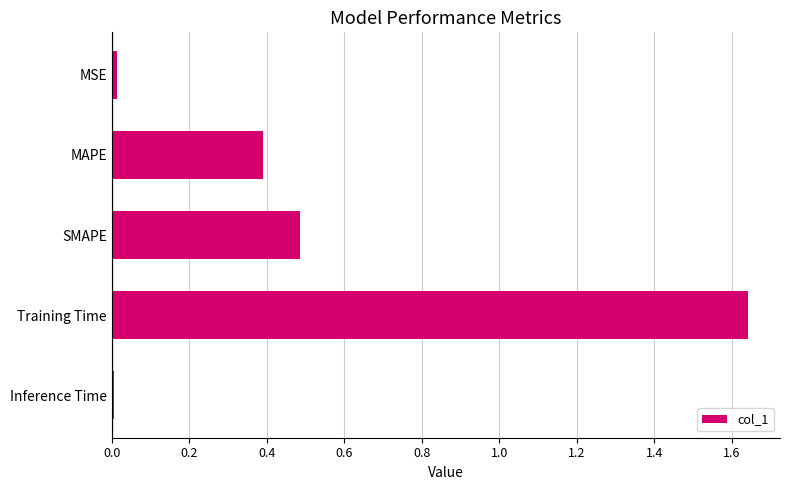

What is the label of the 4th bar from the bottom?

MAPE